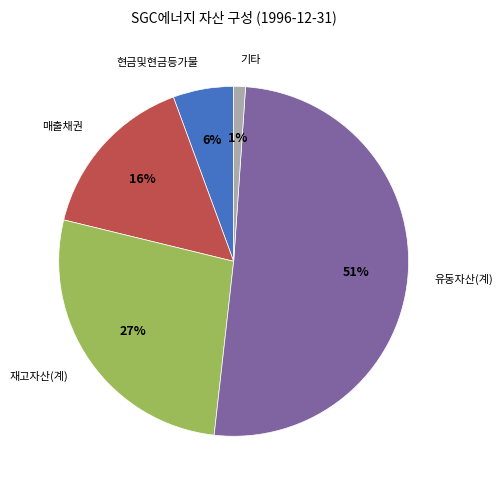

Which category has the biggest portion of the pie?

유동자산(계)